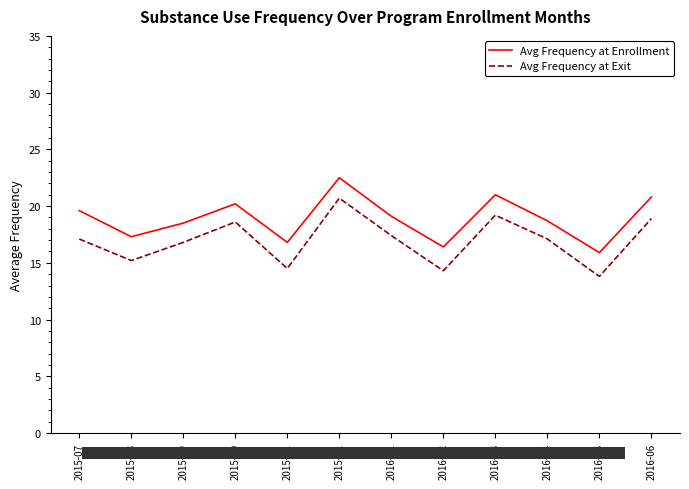

At which category does Avg Frequency at Exit reach its first local peak?

2015-10